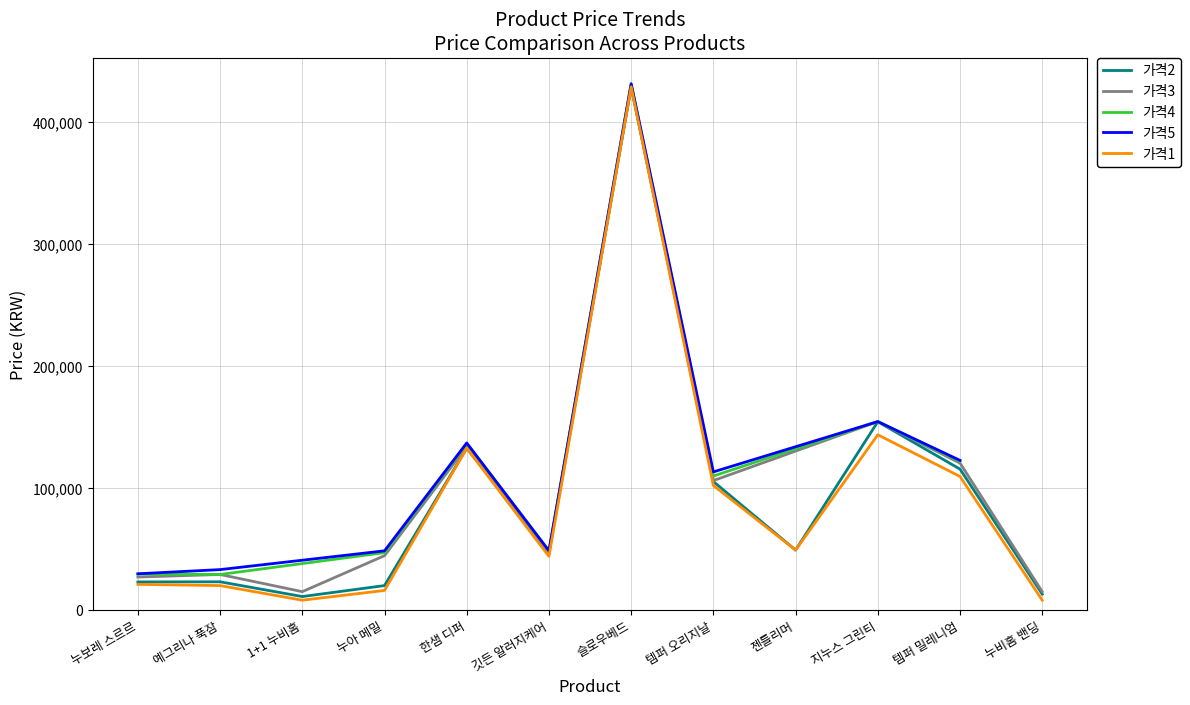

True or false: 가격2 and 가격1 cross at least once.

False